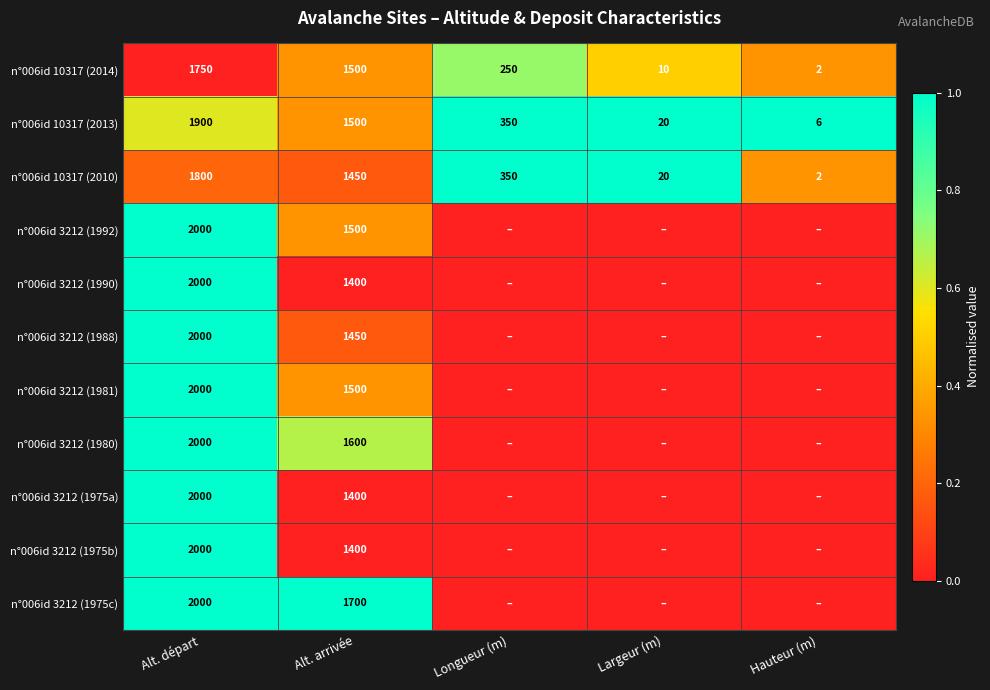

At how many categories does at least one series exceed 0?

5